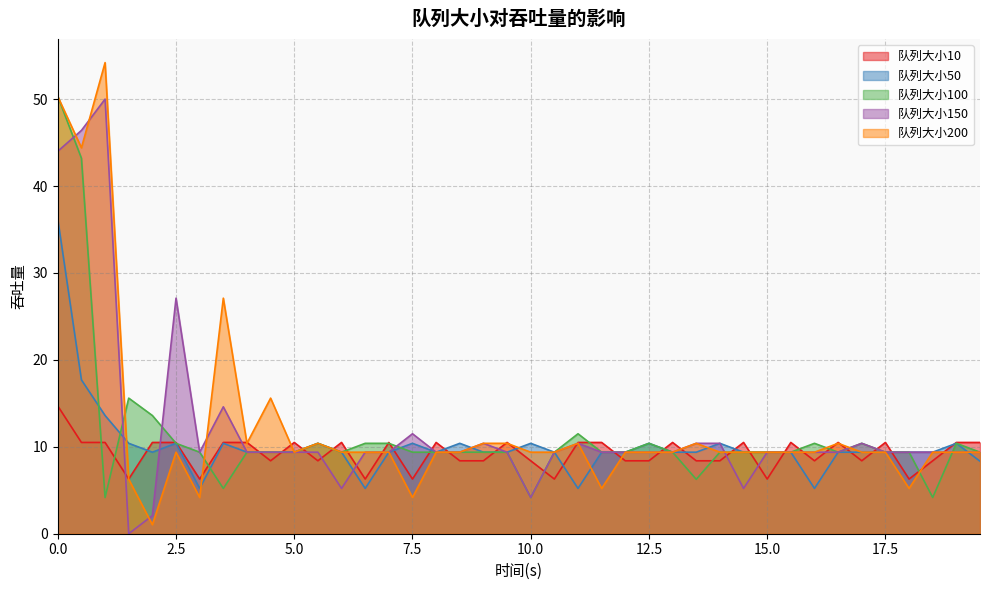

Reading right to left, extract all data points from this chart.

队列大小10: 19.5=10.5	19=10.5	18.5=8.4	18=6.3	17.5=10.5	17=8.4	16.5=10.5	16=8.4	15.5=10.5	15=6.3	14.5=10.5	14=8.4	13.5=8.4	13=10.5	12.5=8.4	12=8.4	11.5=10.5	11=10.5	10.5=6.3	10=8.4	9.5=10.5	9=8.4	8.5=8.4	8=10.5	7.5=6.3	7=10.5	6.5=6.3	6=10.5	5.5=8.4	5=10.5	4.5=8.4	4=10.5	3.5=10.5	3=6.3	2.5=10.5	2=10.5	1.5=6.3	1=10.5	0.5=10.5	0=14.7
队列大小50: 19.5=8.3	19=10.4	18.5=9.4	18=9.4	17.5=9.4	17=9.4	16.5=9.4	16=5.2	15.5=9.4	15=9.4	14.5=9.4	14=10.4	13.5=9.4	13=9.4	12.5=10.4	12=9.4	11.5=9.4	11=5.2	10.5=9.4	10=10.4	9.5=9.4	9=9.4	8.5=10.4	8=9.4	7.5=10.4	7=9.4	6.5=5.2	6=9.4	5.5=10.4	5=9.4	4.5=9.4	4=9.4	3.5=10.4	3=5.2	2.5=10.4	2=9.4	1.5=10.4	1=13.6	0.5=17.7	0=36.2
队列大小100: 19.5=9.4	19=10.4	18.5=4.2	18=9.4	17.5=9.4	17=10.4	16.5=9.4	16=10.4	15.5=9.4	15=9.4	14.5=9.4	14=9.4	13.5=6.3	13=9.4	12.5=10.4	12=9.4	11.5=9.4	11=11.5	10.5=9.4	10=4.2	9.5=9.4	9=9.4	8.5=9.4	8=9.4	7.5=9.4	7=10.4	6.5=10.4	6=9.4	5.5=10.4	5=9.4	4.5=9.4	4=9.4	3.5=5.2	3=9.4	2.5=10.4	2=13.6	1.5=15.6	1=4.2	0.5=43.2	0=50.3
队列大小150: 19.5=9.4	19=9.4	18.5=9.4	18=9.4	17.5=9.4	17=10.4	16.5=9.4	16=9.4	15.5=9.4	15=9.4	14.5=5.2	14=10.4	13.5=10.4	13=9.4	12.5=9.4	12=9.4	11.5=9.4	11=10.4	10.5=9.4	10=4.2	9.5=9.4	9=10.4	8.5=9.4	8=9.4	7.5=11.5	7=9.4	6.5=9.4	6=5.2	5.5=9.4	5=9.4	4.5=9.4	4=9.4	3.5=14.6	3=9.4	2.5=27.1	2=2.1	1.5=0.0	1=50.0	0.5=46.4	0=44.0
队列大小200: 19.5=9.4	19=9.4	18.5=9.4	18=5.2	17.5=9.4	17=9.4	16.5=10.4	16=9.4	15.5=9.4	15=9.4	14.5=9.4	14=9.4	13.5=10.4	13=9.4	12.5=9.4	12=9.4	11.5=5.2	11=10.4	10.5=9.4	10=9.4	9.5=10.4	9=10.4	8.5=9.4	8=9.4	7.5=4.2	7=9.4	6.5=9.4	6=9.4	5.5=10.4	5=9.4	4.5=15.6	4=10.4	3.5=27.1	3=4.2	2.5=9.4	2=1.0	1.5=6.3	1=54.2	0.5=44.4	0=50.3